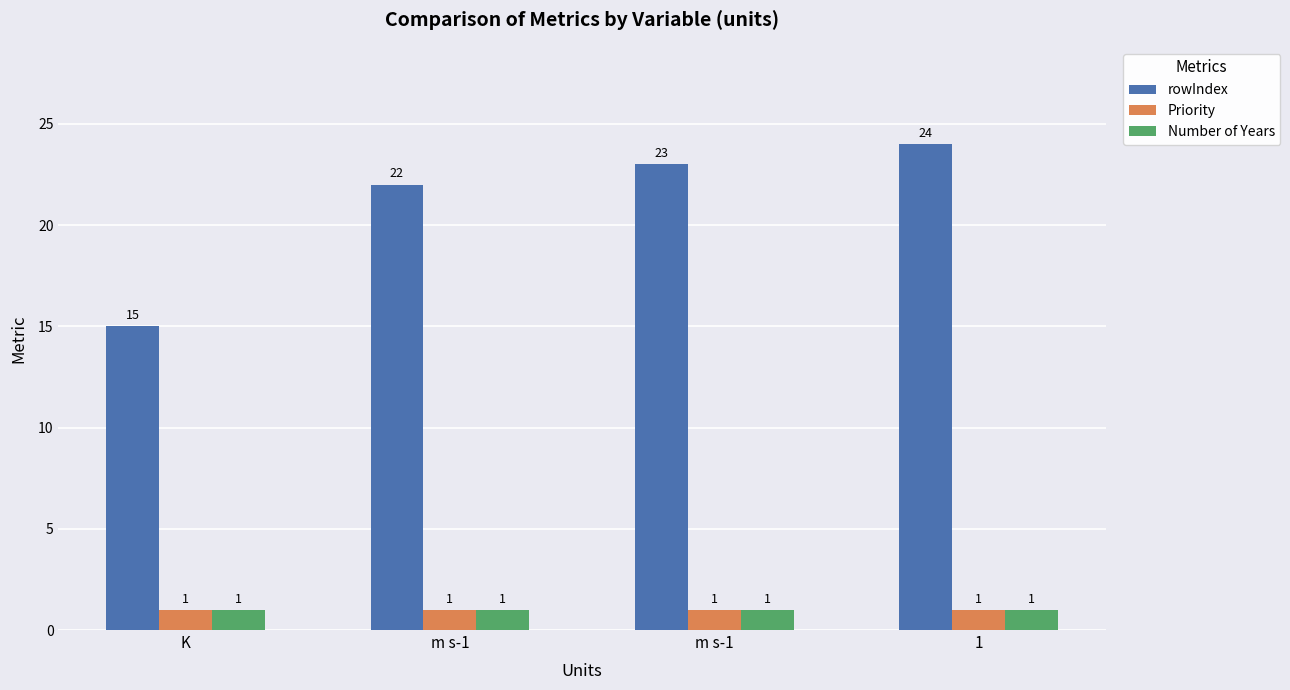

Which series has the largest total across all categories?

rowIndex